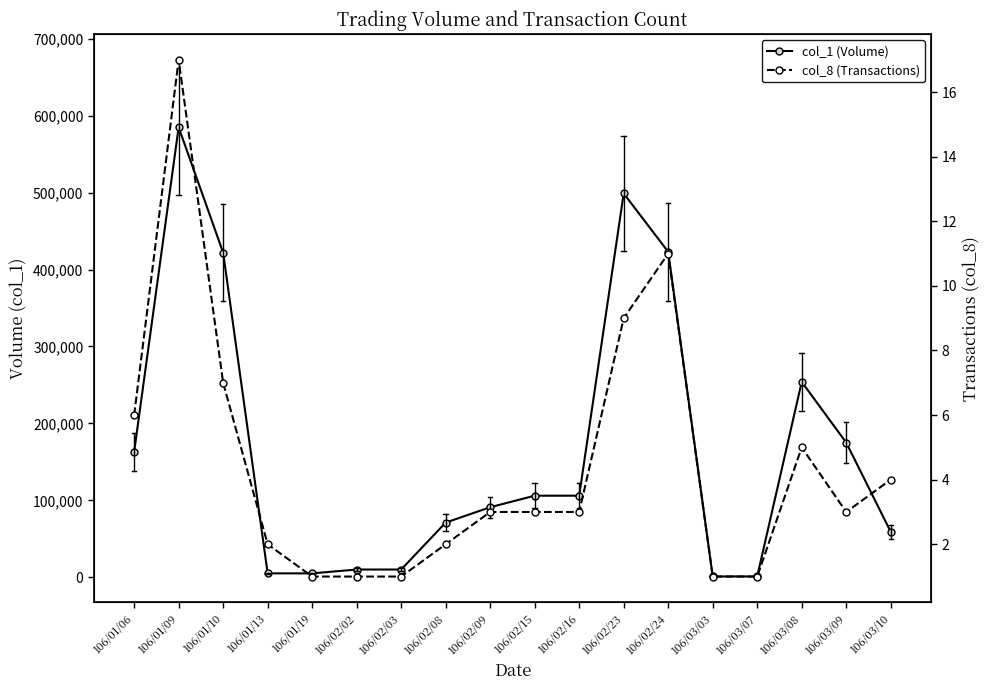

The value of col_1 (Volume) at 106/02/15 is 106000. True or false?

True